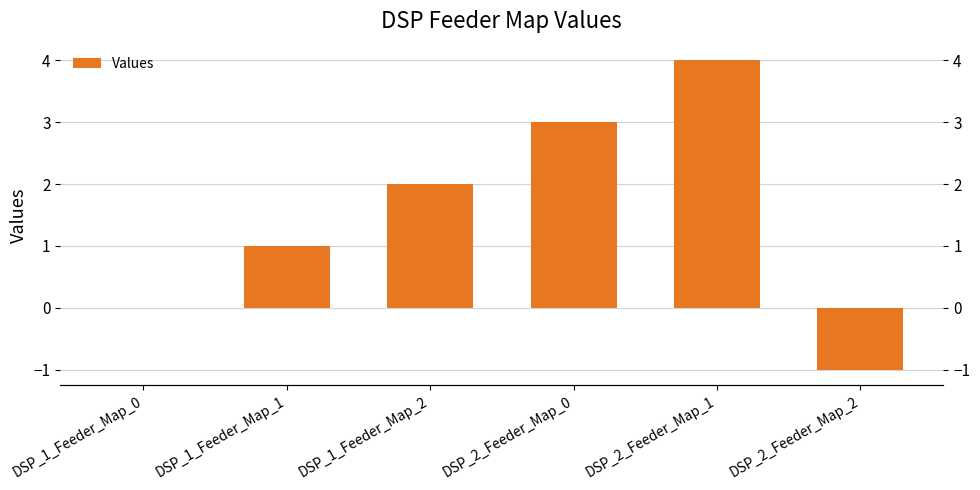

What position from the left is DSP_1_Feeder_Map_0?

1